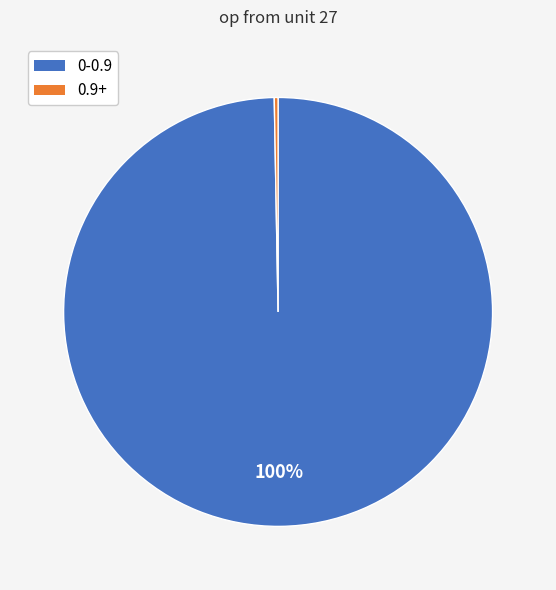

How many segments does this pie chart have?

2